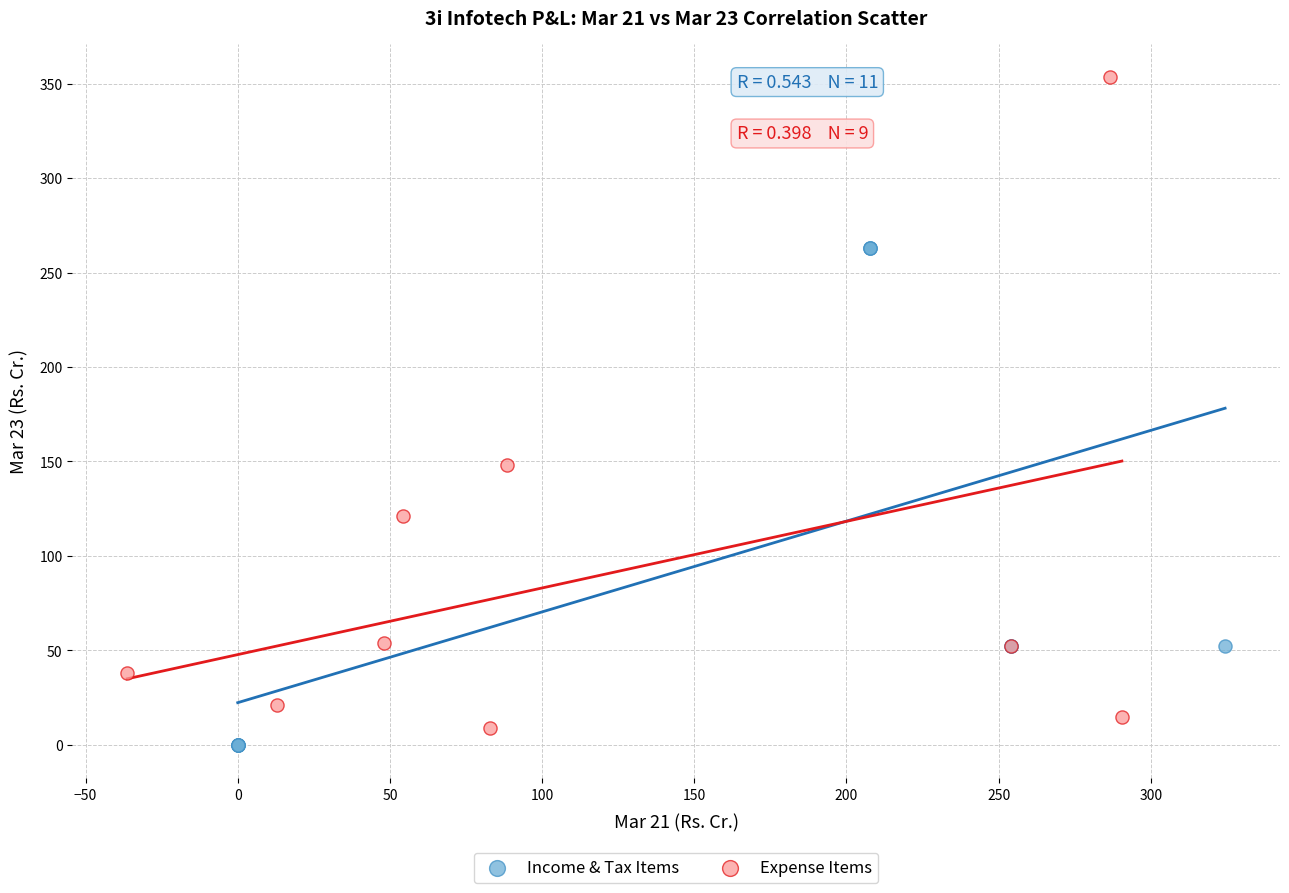

Which series contains the lowest Y value?

Income & Tax Items